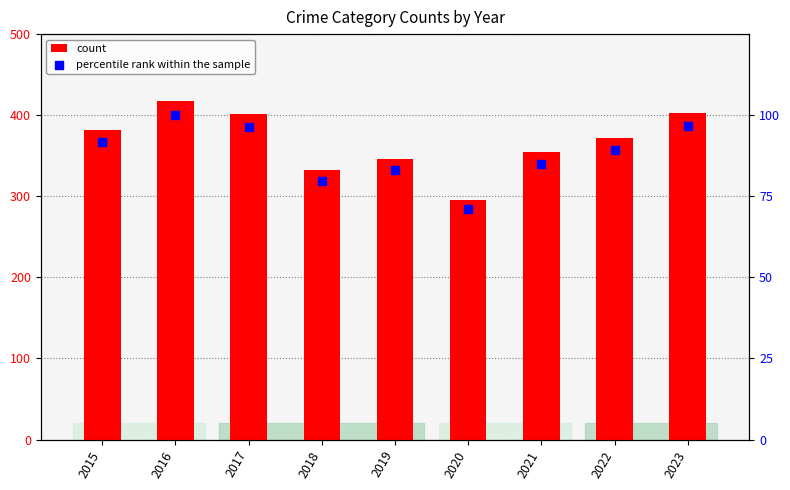

Which series contains the highest Y value?

count